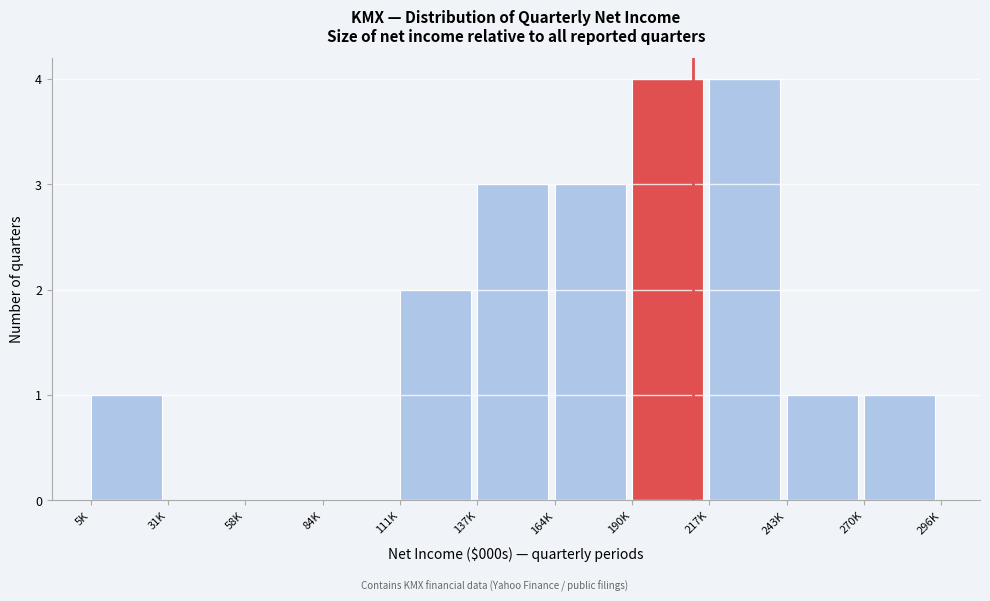

Reading left to right, transcribe all the data shown in this chart.

5K=1	31K=0	58K=0	84K=0	111K=2	137K=3	164K=3	190K=4	217K=4	243K=1	270K=1